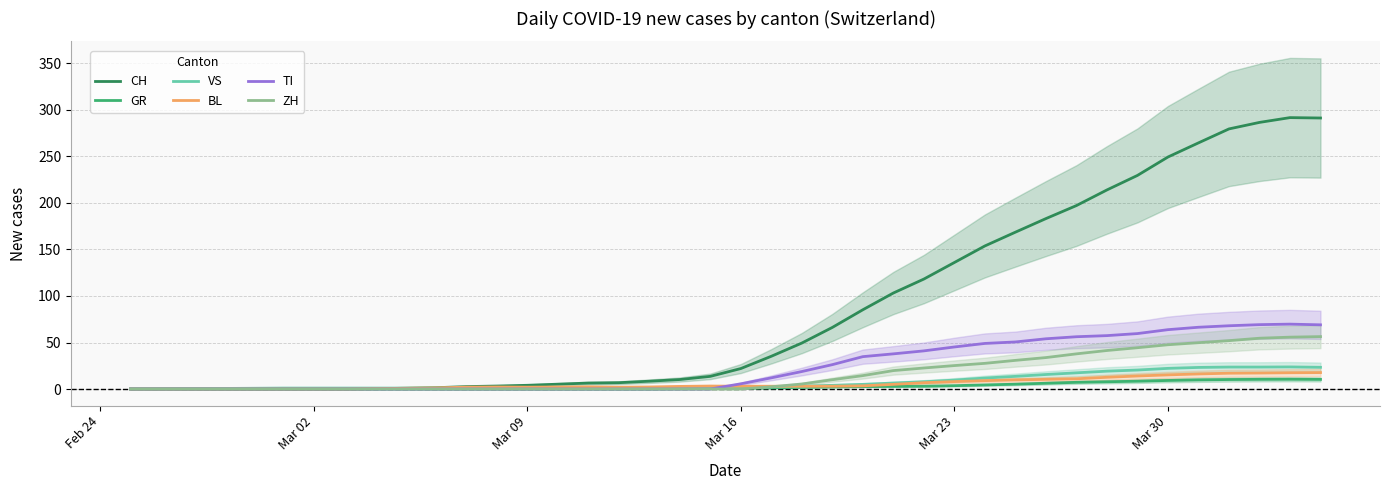

What are all the series names shown in the legend?

CH, GR, VS, BL, TI, ZH